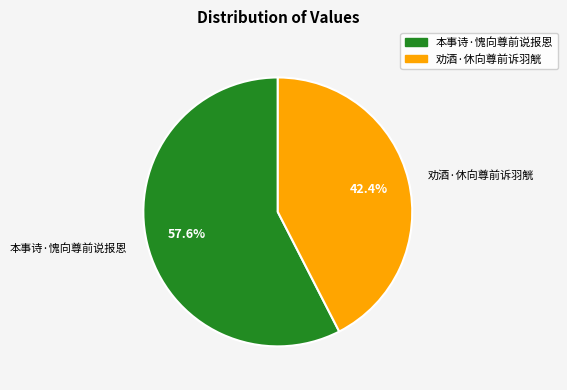

Which slice is the largest?

本事诗·愧向尊前说报恩